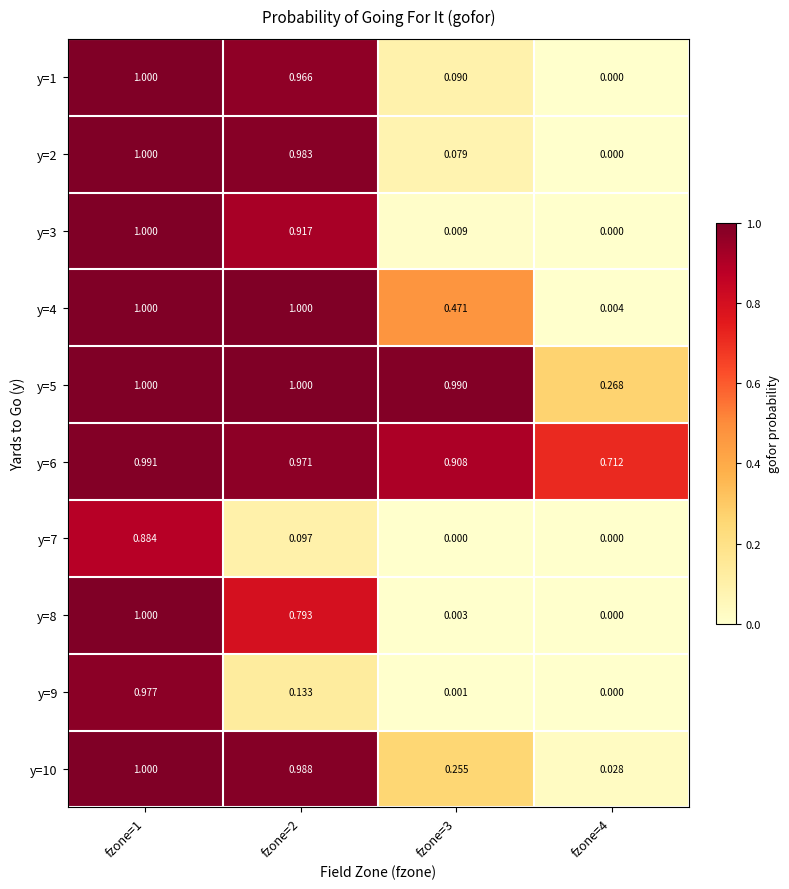

Is the value of y=9 at fzone=2 greater than the value of y=6 at fzone=2?

No